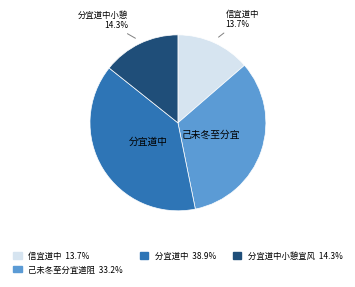

How many segments does this pie chart have?

4